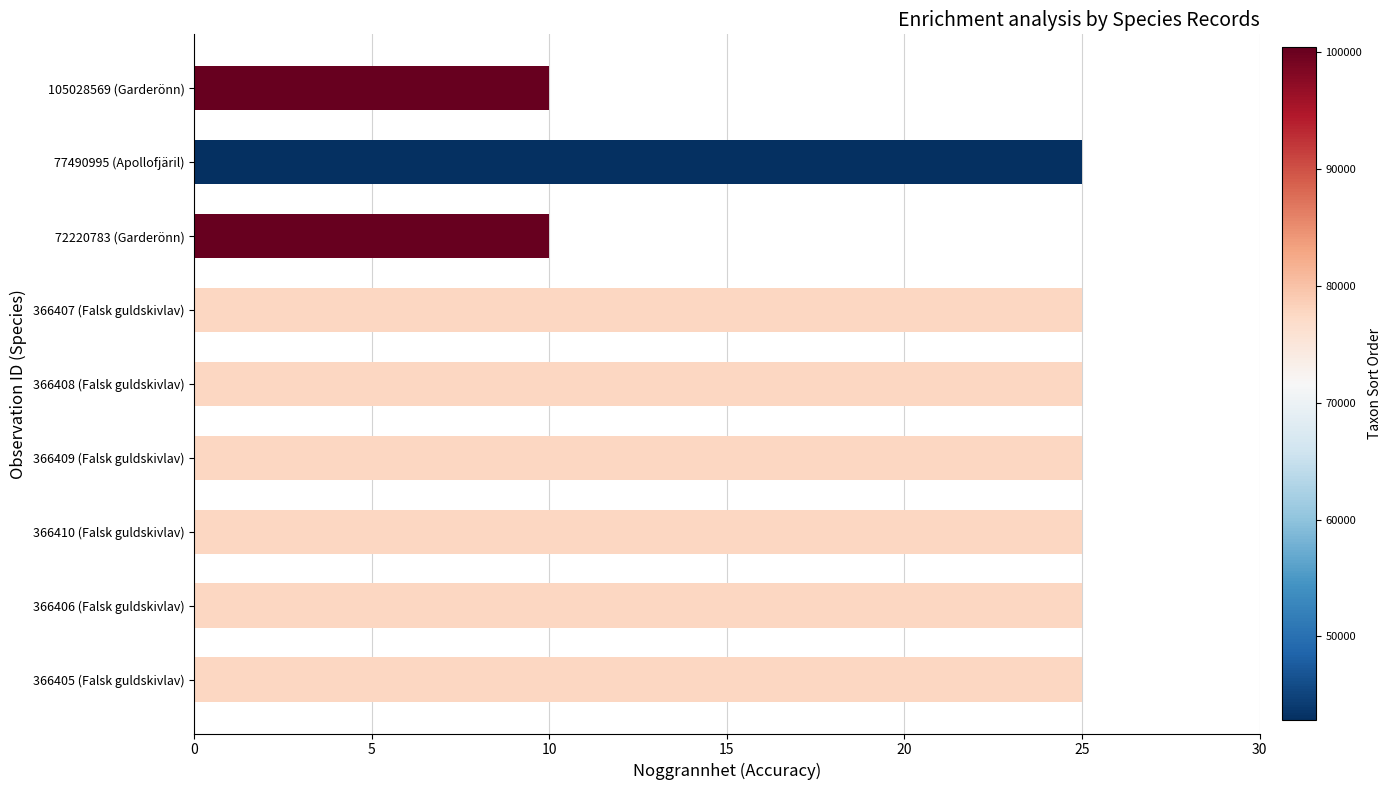

What is the difference between the values at 72220783 (Garderönn) and 366408 (Falsk guldskivlav)?

15